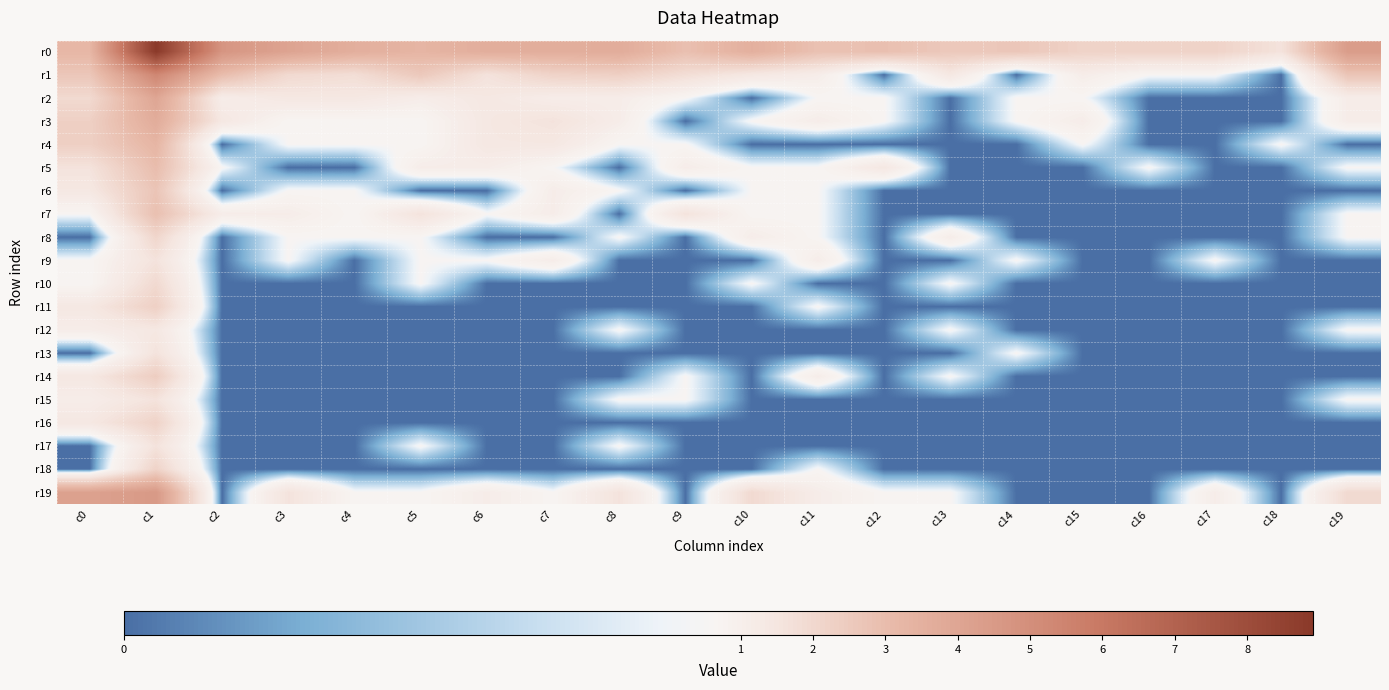

At how many categories does at least one series exceed 2?

19